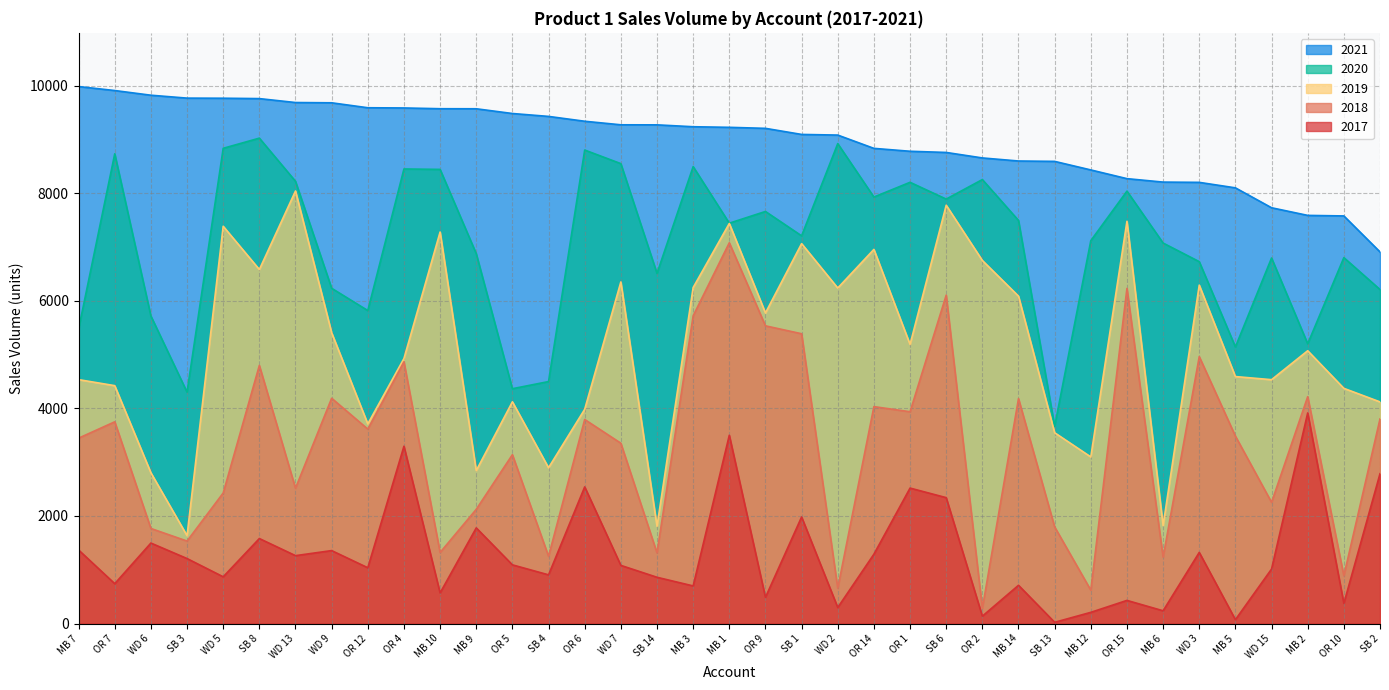

Reading right to left, extract all data points from this chart.

2017: SB 2=2786	OR 10=376	MB 2=3916	WD 15=1014	MB 5=73	WD 3=1323	MB 6=238	OR 15=431	MB 12=209	SB 13=24	MB 14=712	OR 2=138	SB 6=2341	OR 1=2519	OR 14=1290	WD 2=299	SB 1=1982	OR 9=488	MB 1=3501	MB 3=700	SB 14=861	WD 7=1082	OR 6=2541	SB 4=906	OR 5=1092	MB 9=1779	MB 10=570	OR 4=3297	OR 12=1038	WD 9=1357	WD 13=1263	SB 8=1581	WD 5=870	SB 3=1209	WD 6=1497	OR 7=742	MB 7=1368
2018: SB 2=3804	OR 10=889	MB 2=4218	WD 15=2254	MB 5=3485	WD 3=4963	MB 6=1235	OR 15=6231	MB 12=621	SB 13=1797	MB 14=4182	OR 2=286	SB 6=6105	OR 1=3938	OR 14=4033	WD 2=657	SB 1=5388	OR 9=5535	MB 1=7079	MB 3=5721	SB 14=1314	WD 7=3353	OR 6=3794	SB 4=1251	OR 5=3140	MB 9=2124	MB 10=1322	OR 4=4866	OR 12=3615	WD 9=4189	WD 13=2517	SB 8=4799	WD 5=2428	SB 3=1534	WD 6=1768	OR 7=3751	MB 7=3447
2019: SB 2=4121	OR 10=4373	MB 2=5072	WD 15=4534	MB 5=4592	WD 3=6292	MB 6=1822	OR 15=7478	MB 12=3098	SB 13=3548	MB 14=6087	OR 2=6750	SB 6=7777	OR 1=5190	OR 14=6956	WD 2=6238	SB 1=7063	OR 9=5775	MB 1=7438	MB 3=6247	SB 14=1810	WD 7=6351	OR 6=3984	SB 4=2897	OR 5=4123	MB 9=2844	MB 10=7279	OR 4=4928	OR 12=3712	WD 9=5407	WD 13=8042	SB 8=6582	WD 5=7386	SB 3=1634	WD 6=2804	OR 7=4423	MB 7=4535
2020: SB 2=6210	OR 10=6803	MB 2=5201	WD 15=6796	MB 5=5143	WD 3=6728	MB 6=7074	OR 15=8039	MB 12=7118	SB 13=3668	MB 14=7494	OR 2=8254	SB 6=7891	OR 1=8203	OR 14=7929	WD 2=8922	SB 1=7208	OR 9=7661	MB 1=7443	MB 3=8495	SB 14=6510	WD 7=8550	OR 6=8803	SB 4=4499	OR 5=4366	MB 9=6877	MB 10=8443	OR 4=8451	OR 12=5819	WD 9=6233	WD 13=8222	SB 8=9024	WD 5=8835	SB 3=4302	WD 6=5718	OR 7=8733	MB 7=5476
2021: SB 2=6909	OR 10=7578	MB 2=7588	WD 15=7730	MB 5=8100	WD 3=8202	MB 6=8207	OR 15=8271	MB 12=8433	SB 13=8592	MB 14=8599	OR 2=8656	SB 6=8758	OR 1=8780	OR 14=8834	WD 2=9081	SB 1=9093	OR 9=9206	MB 1=9225	MB 3=9236	SB 14=9271	WD 7=9272	OR 6=9338	SB 4=9428	OR 5=9482	MB 9=9570	MB 10=9571	OR 4=9585	OR 12=9589	WD 9=9681	WD 13=9686	SB 8=9759	WD 5=9766	SB 3=9768	WD 6=9822	OR 7=9909	MB 7=9983